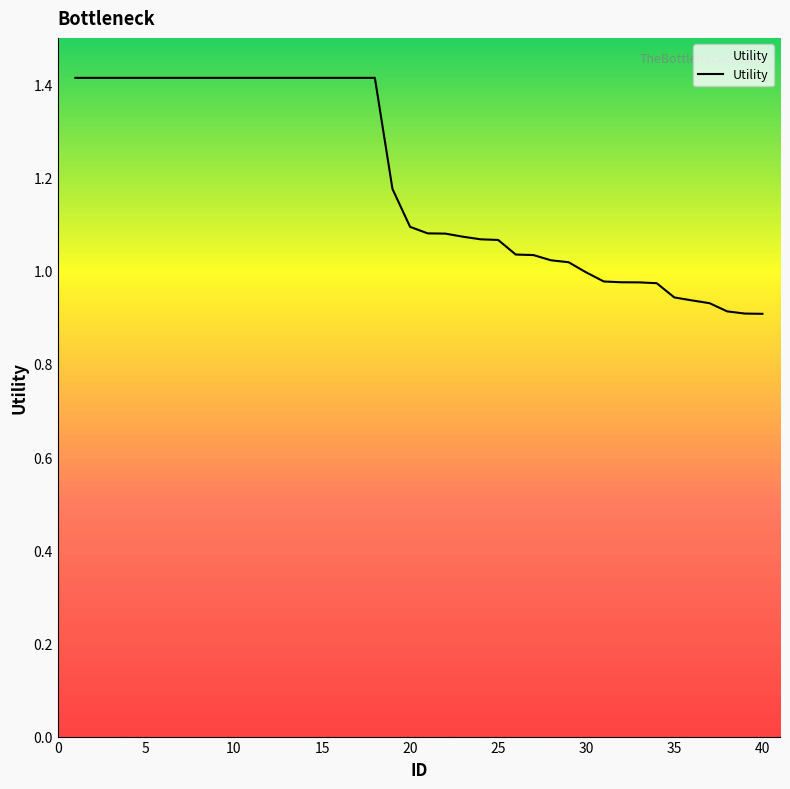

What is the difference between the second highest and minimum values?

0.5